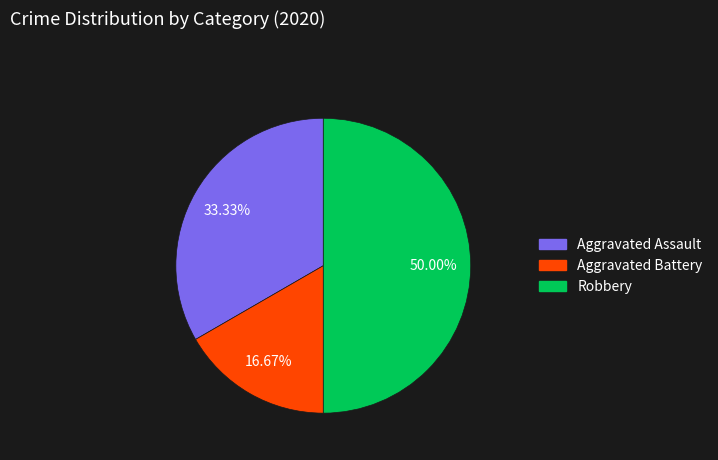

Is Aggravated Battery the majority of the pie?

No